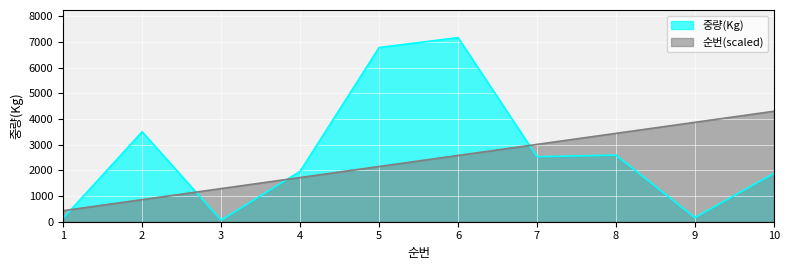

At which label does 중량(Kg) first exceed 2532?

2